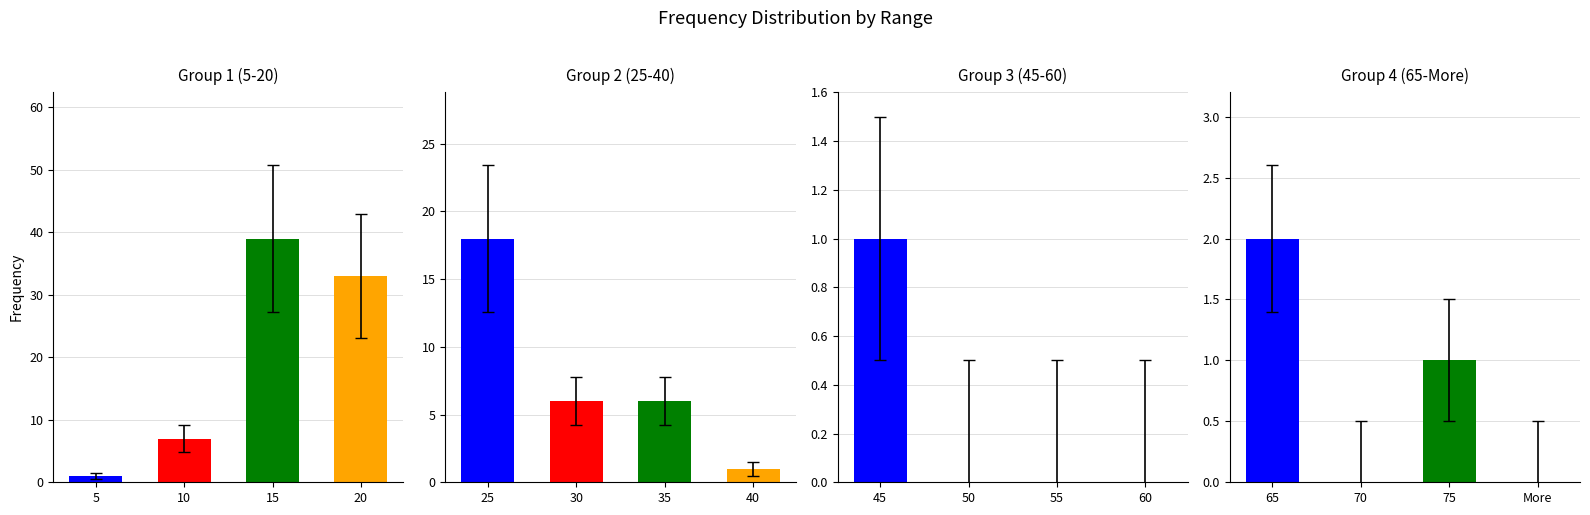

True or false: the data shows 2 at 5.

False